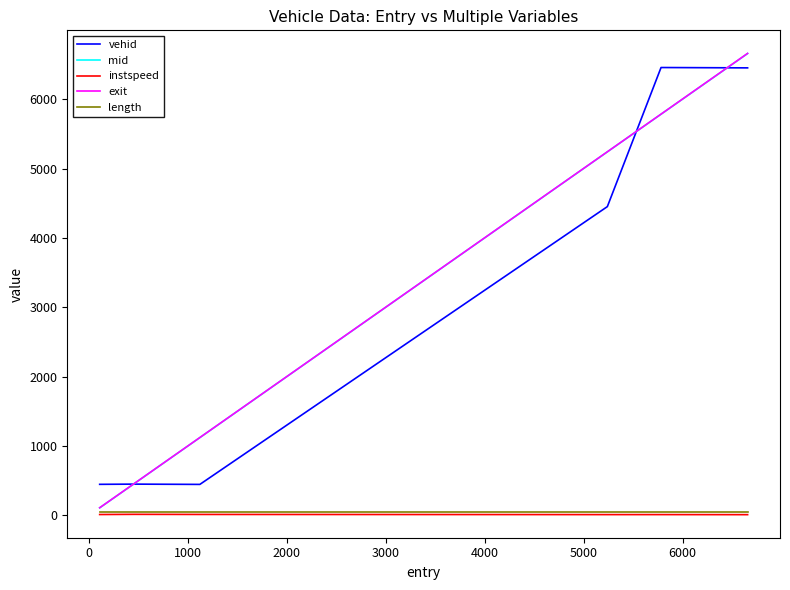

True or false: vehid and instspeed cross at least once.

False